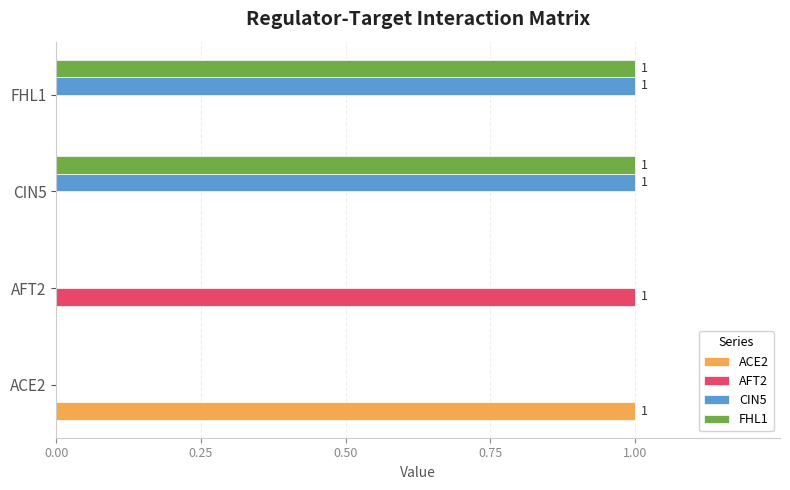

How many categories are shown in the chart?

4